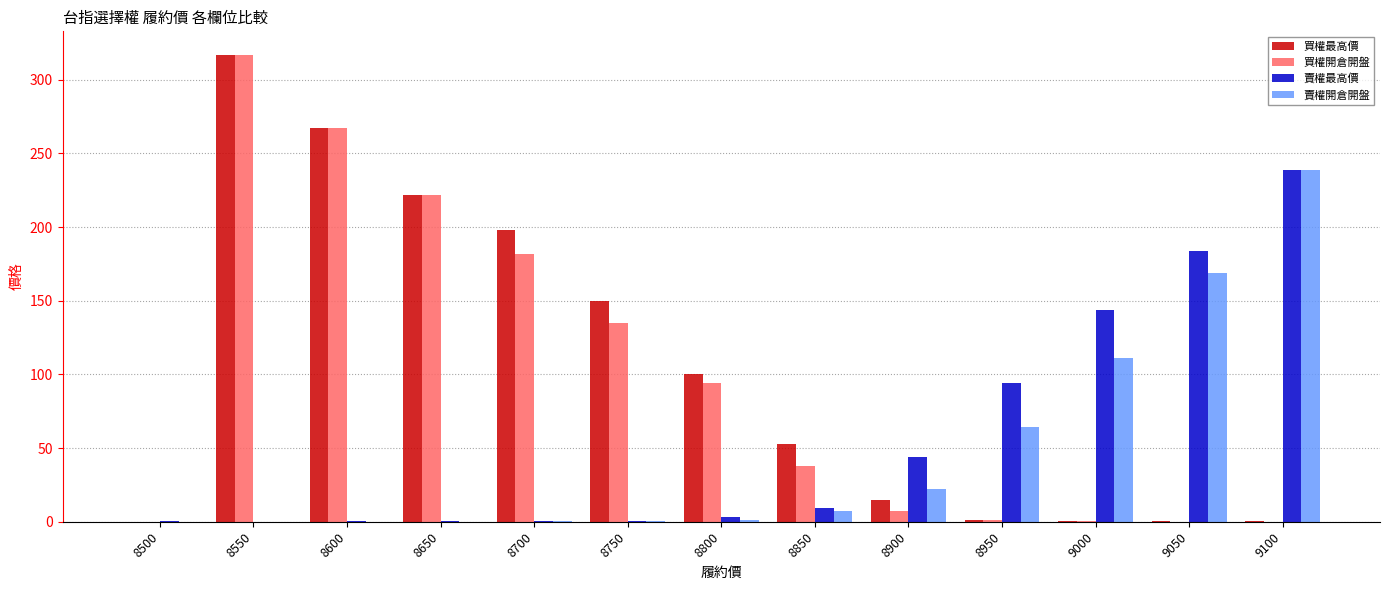

Is the value of 賣權開倉開盤 at 9050 greater than the value of 買權開倉開盤 at 9100?

Yes